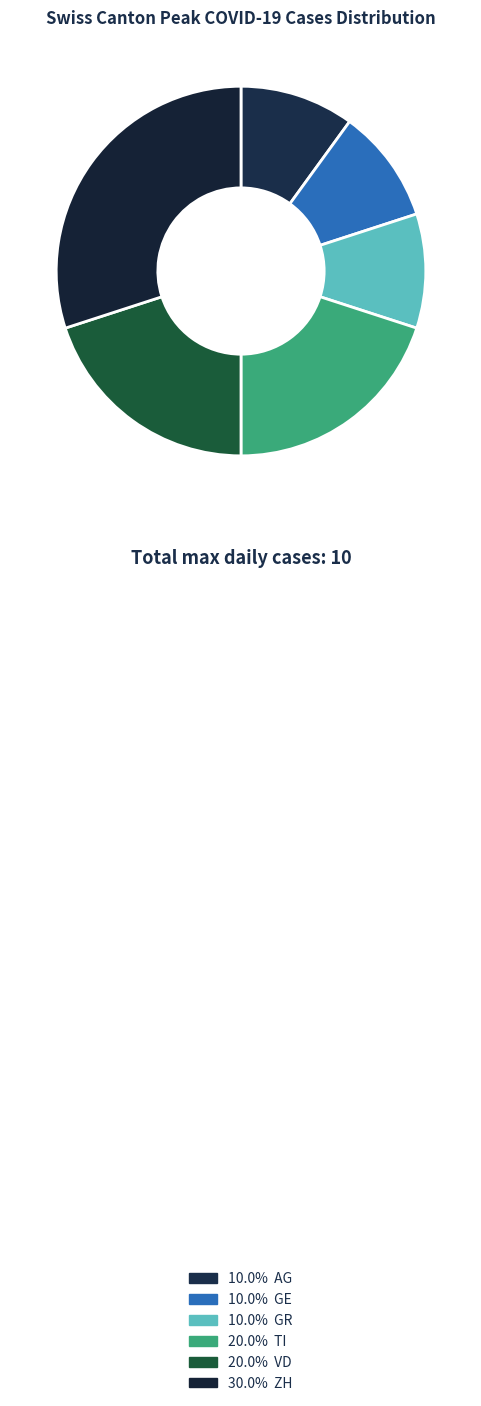

Count the number of slices in the pie.

6